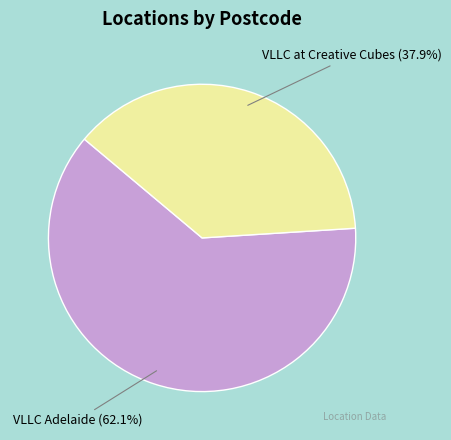

Does any single category account for the majority?

Yes